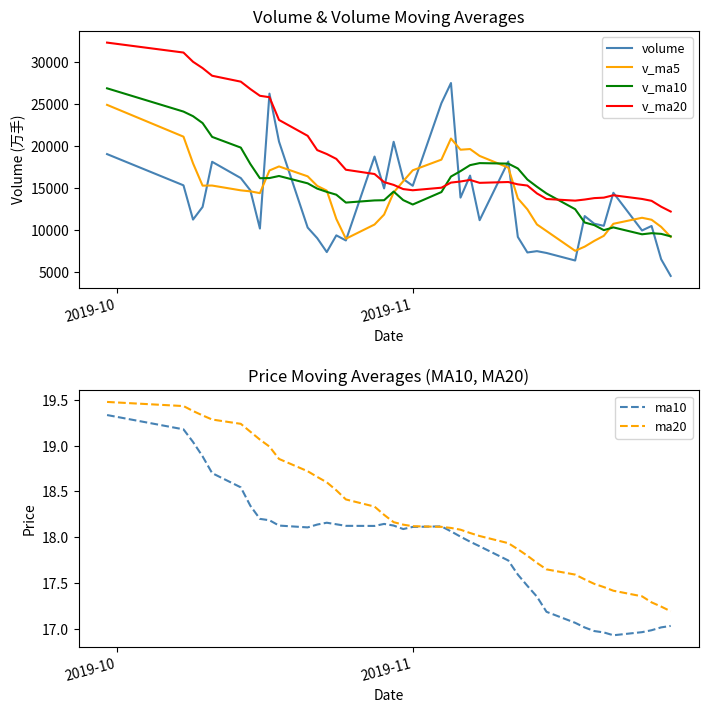

What is the minimum value for v_ma20?

12222.7